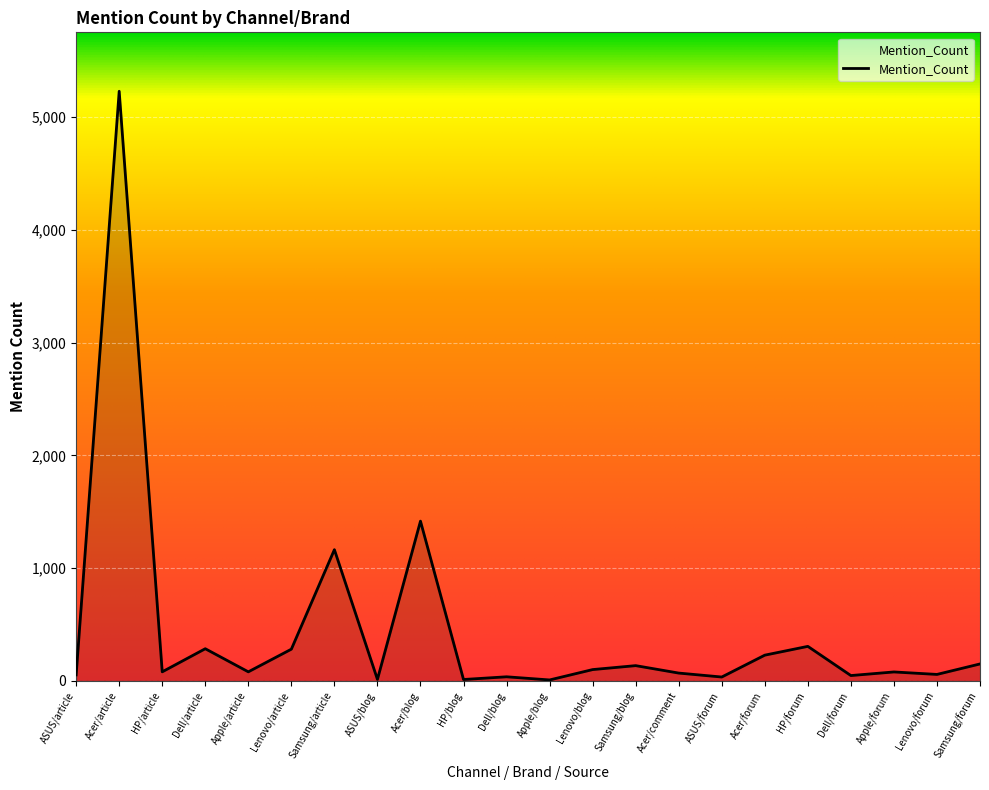

At which category does the data reach its first local valley?

HP/article